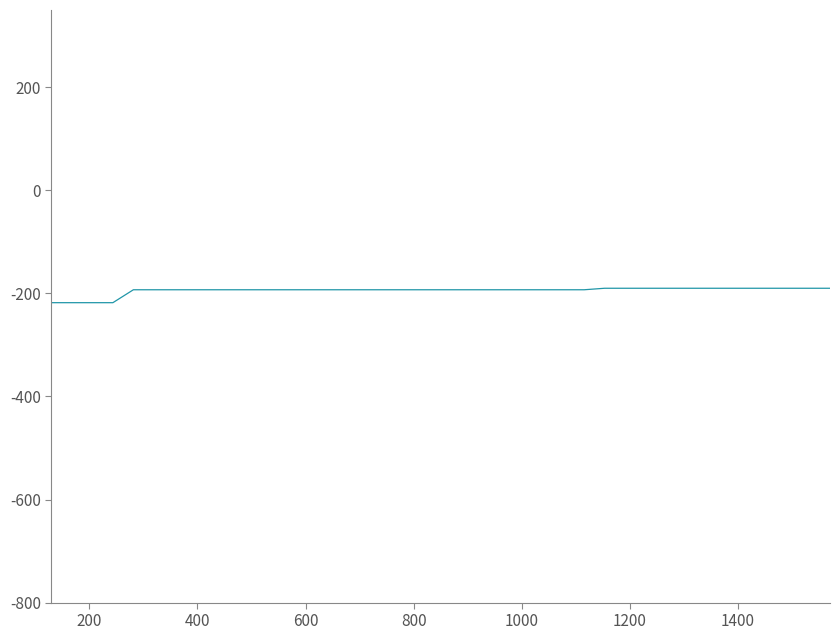

What is the minimum value shown in the chart?

-218.0